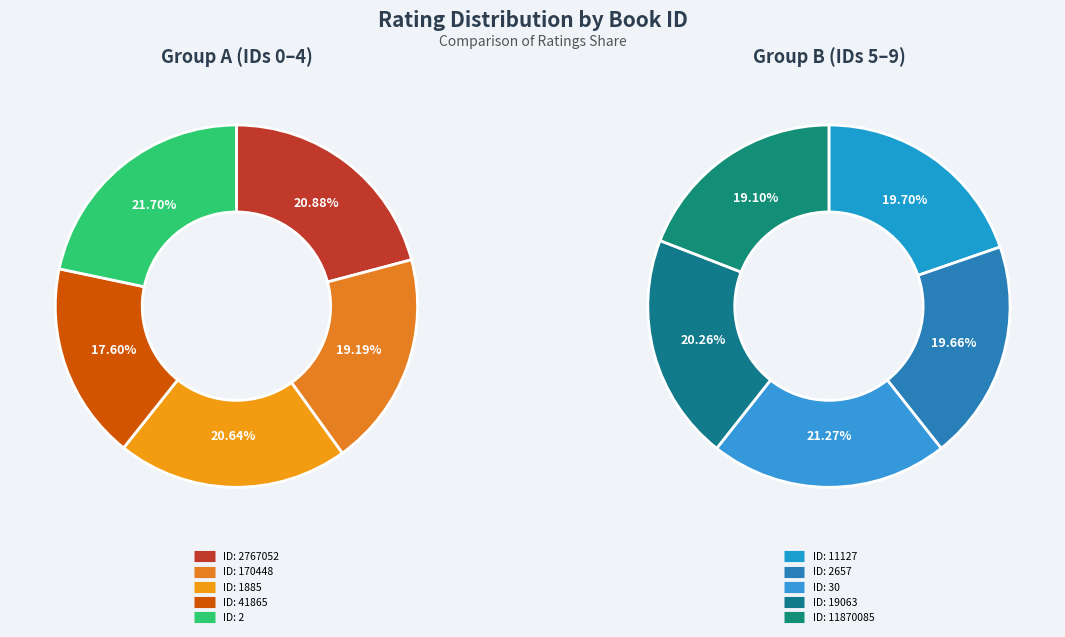

True or false: 41865 accounts for 9% of the total.

True